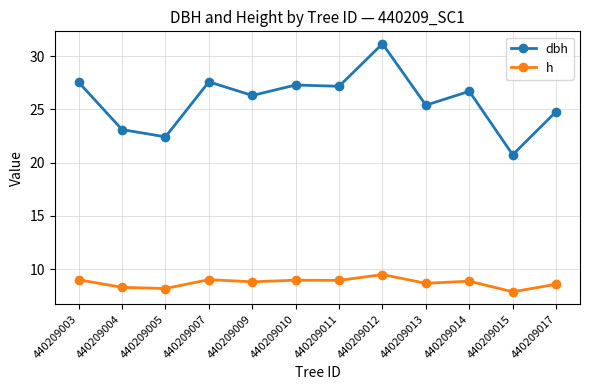

True or false: h has more than 1 interior local peaks.

True